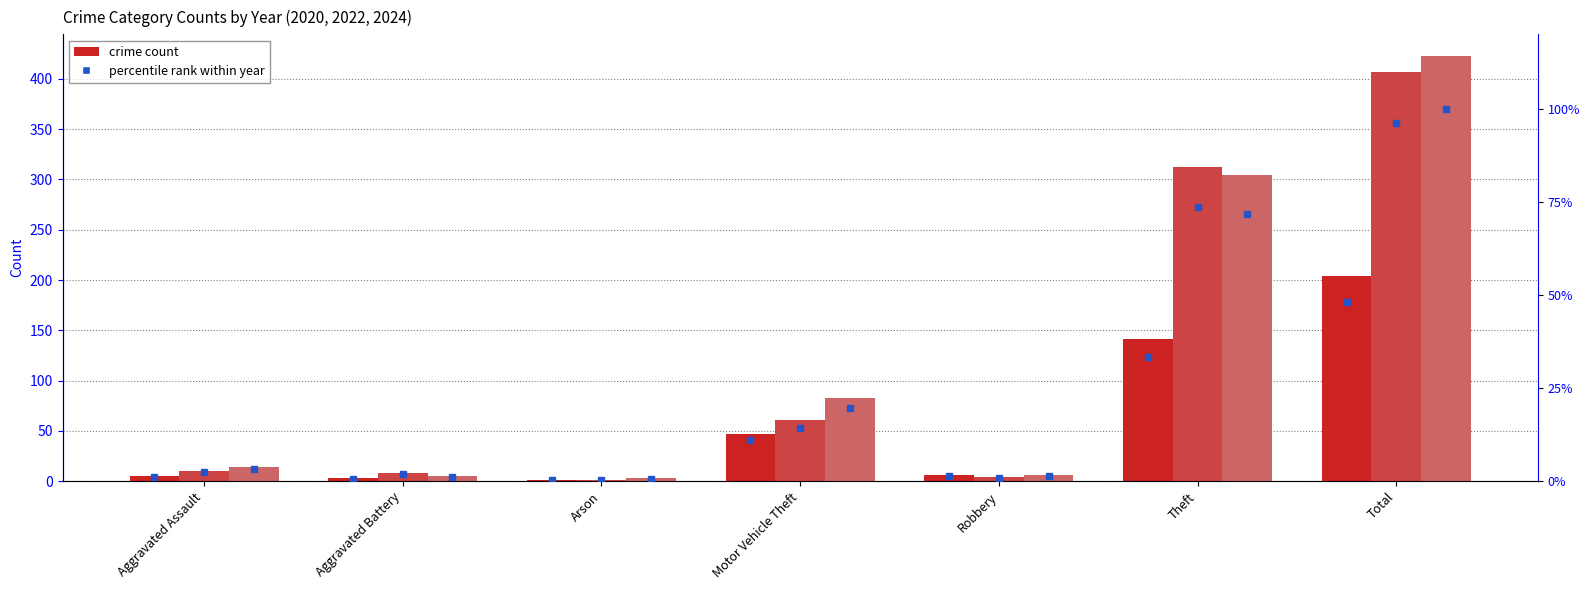

Reading left to right, transcribe all the data shown in this chart.

2020: Aggravated Assault=5	Aggravated Battery=3	Arson=1	Motor Vehicle Theft=47	Robbery=6	Theft=141	Total=204
2022: Aggravated Assault=10	Aggravated Battery=8	Arson=1	Motor Vehicle Theft=61	Robbery=4	Theft=312	Total=407
2024: Aggravated Assault=14	Aggravated Battery=5	Arson=3	Motor Vehicle Theft=83	Robbery=6	Theft=304	Total=423